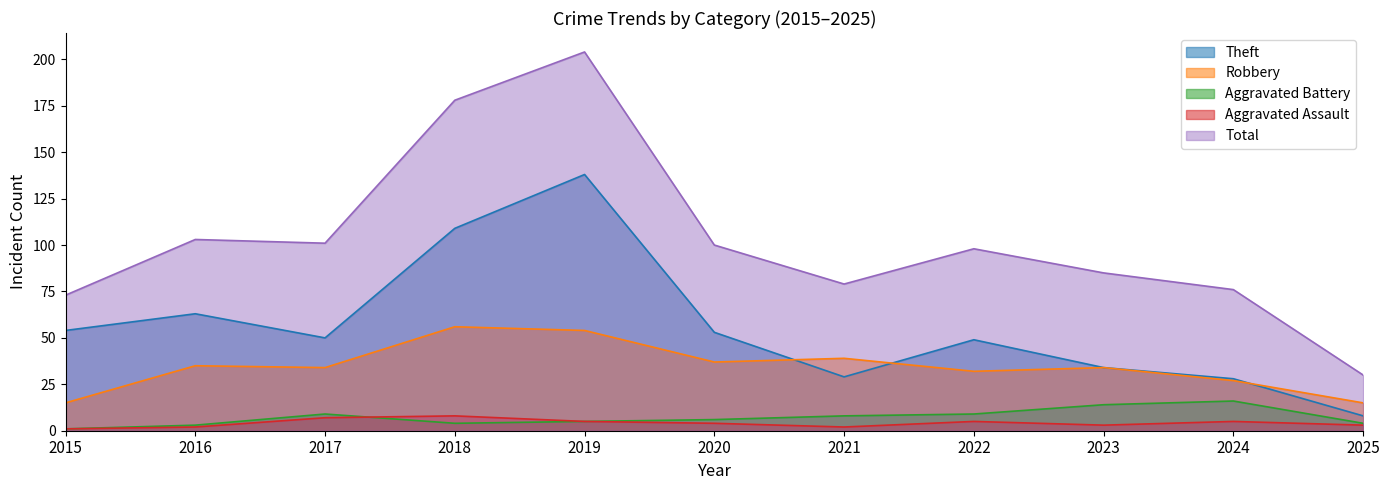

Rank the categories by Total value from highest to lowest.

2019, 2018, 2016, 2017, 2020, 2022, 2023, 2021, 2024, 2015, 2025